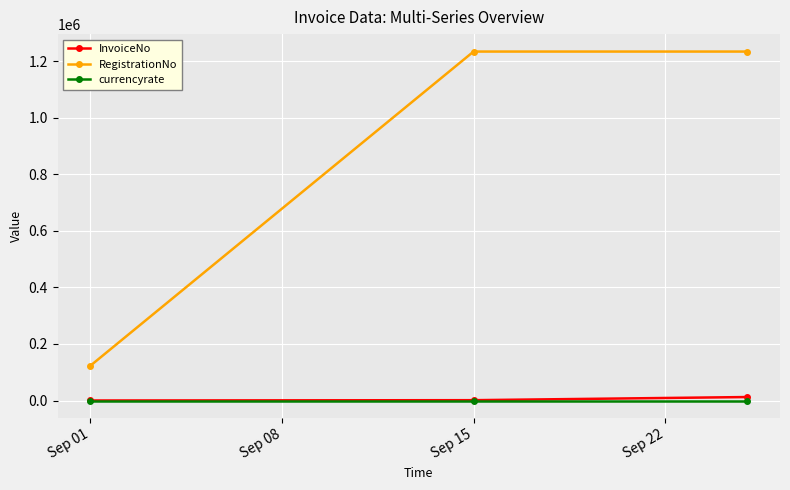

What is the maximum value for RegistrationNo?

1234566.0